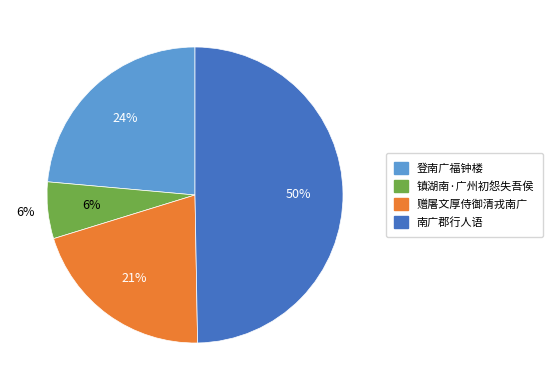

How many slices are in this pie chart?

4